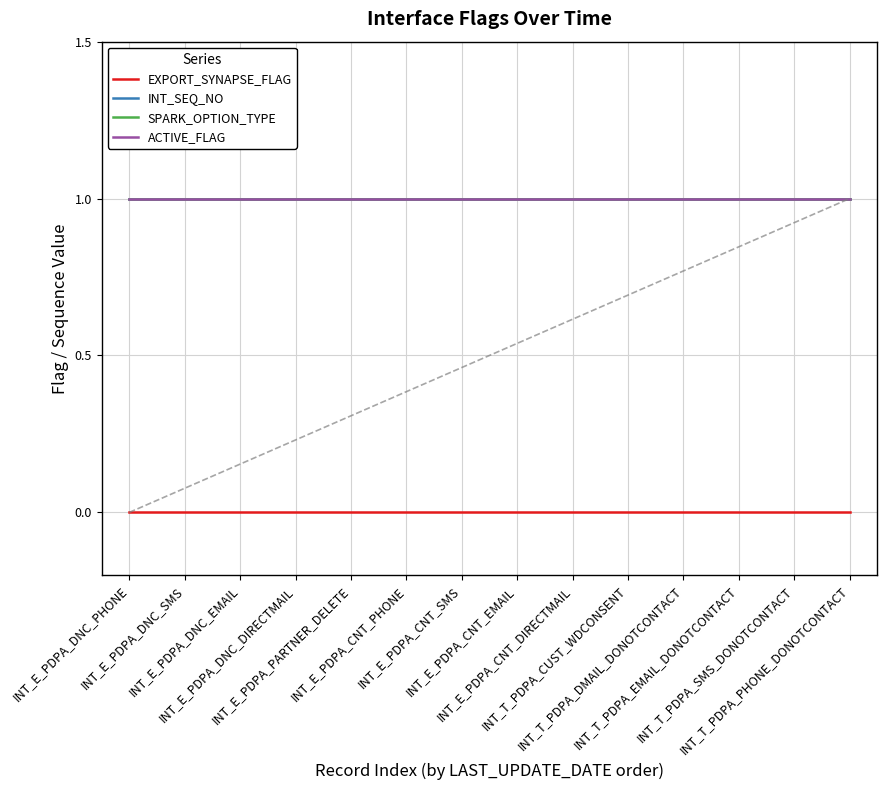

At INT_T_PDPA_PHONE_DONOTCONTACT, list the series in order from smallest to largest.

EXPORT_SYNAPSE_FLAG, INT_SEQ_NO, SPARK_OPTION_TYPE, ACTIVE_FLAG